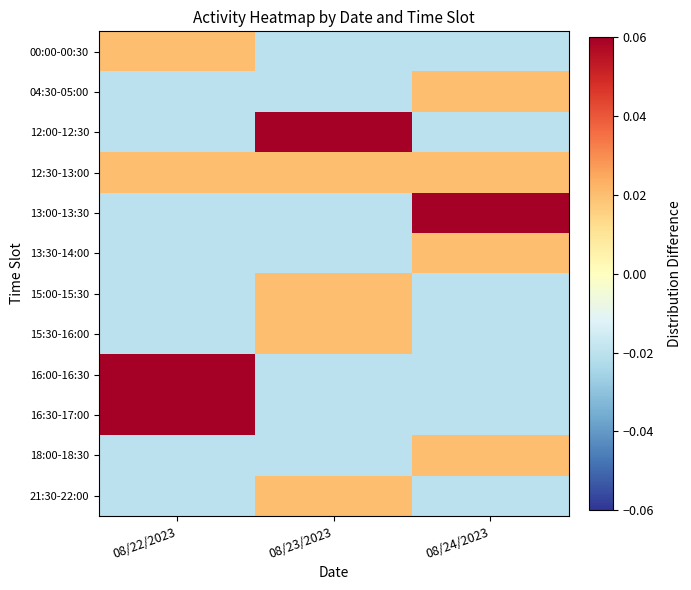

At 08/24/2023, list the series in order from largest to smallest.

13:00-13:30, 04:30-05:00, 12:30-13:00, 13:30-14:00, 18:00-18:30, 00:00-00:30, 12:00-12:30, 15:00-15:30, 15:30-16:00, 16:00-16:30, 16:30-17:00, 21:30-22:00